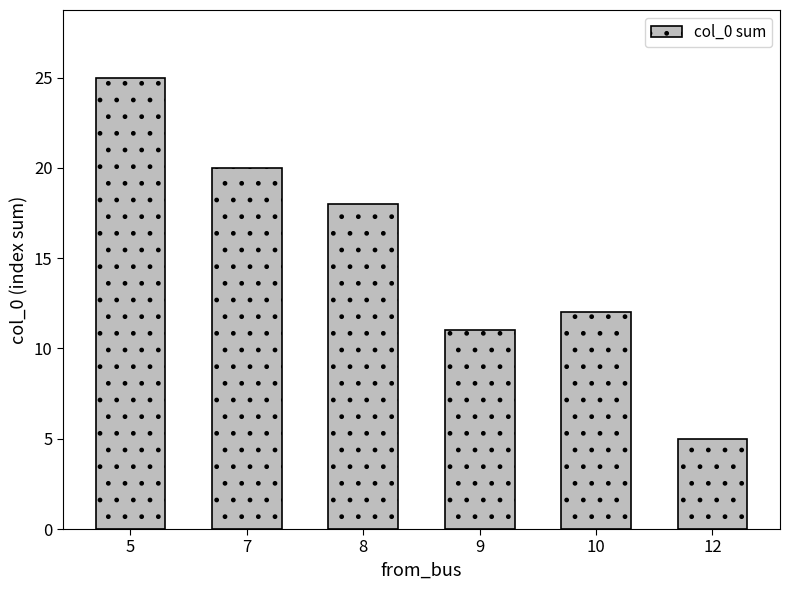

Rank the categories by value from lowest to highest.

12, 9, 10, 8, 7, 5